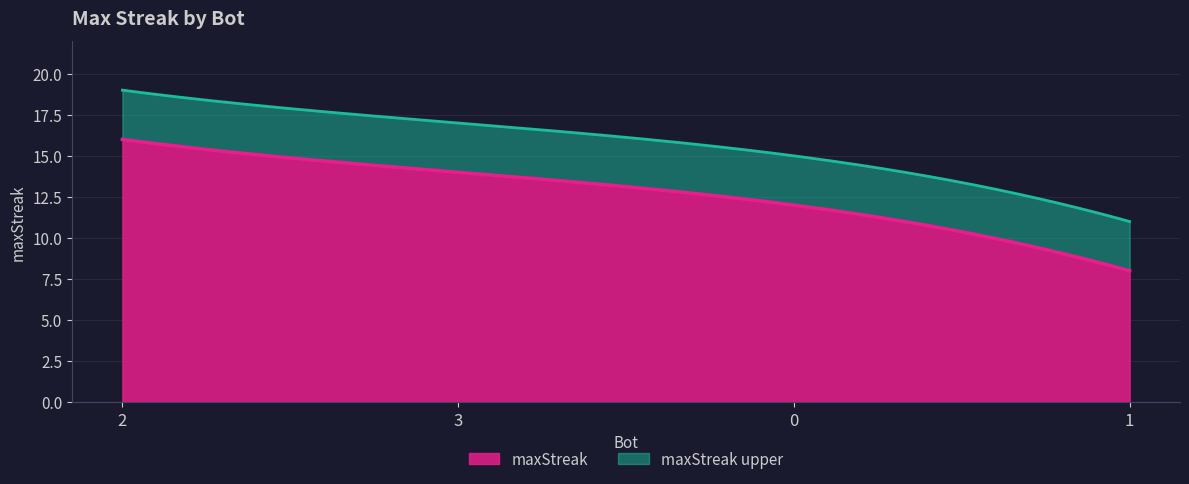

What is the value of the 3rd point from the left?

12